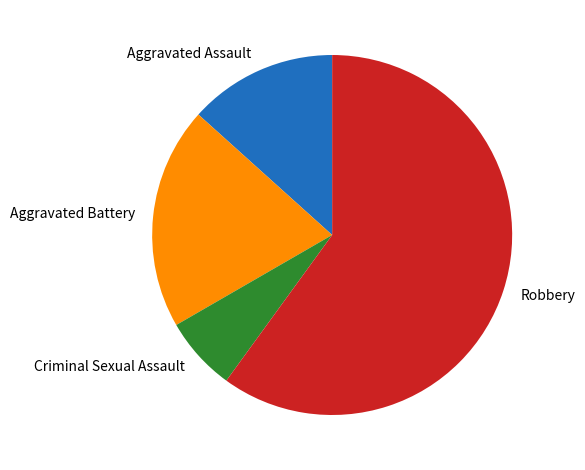

Rank the categories by value from highest to lowest.

Robbery, Aggravated Battery, Aggravated Assault, Criminal Sexual Assault